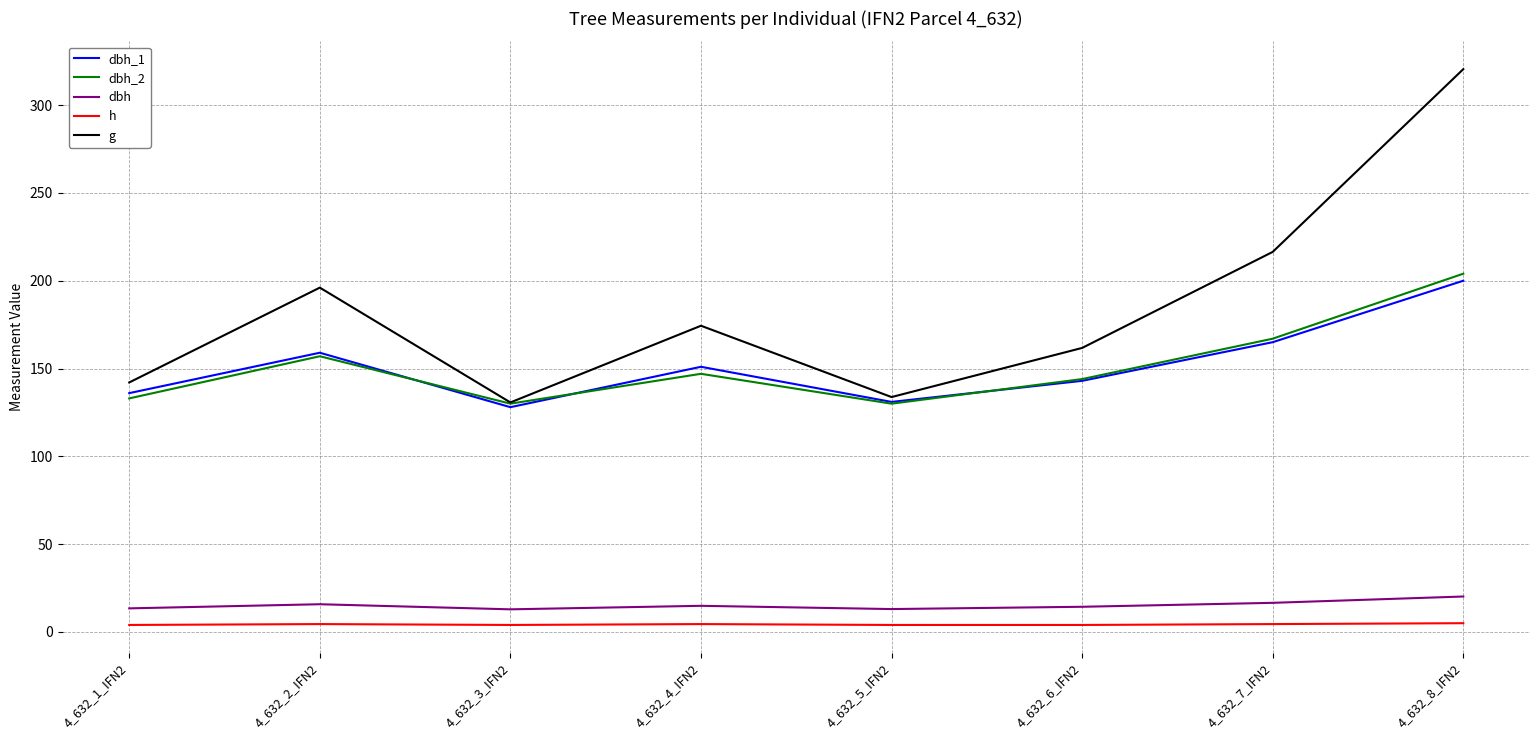

Which series has the largest range (max minus min)?

g